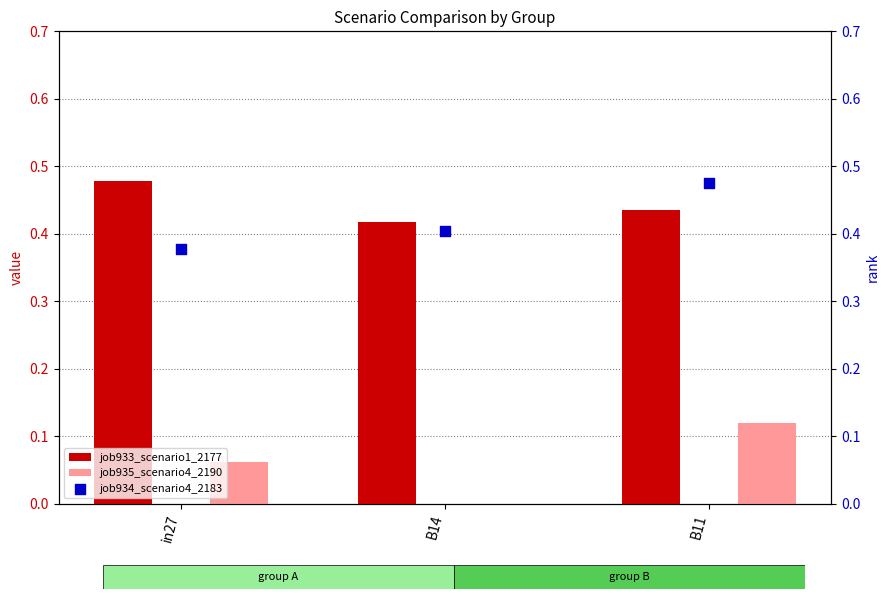

What are all the series names shown in the legend?

job933_scenario1_2177, job935_scenario4_2190, job934_scenario4_2183